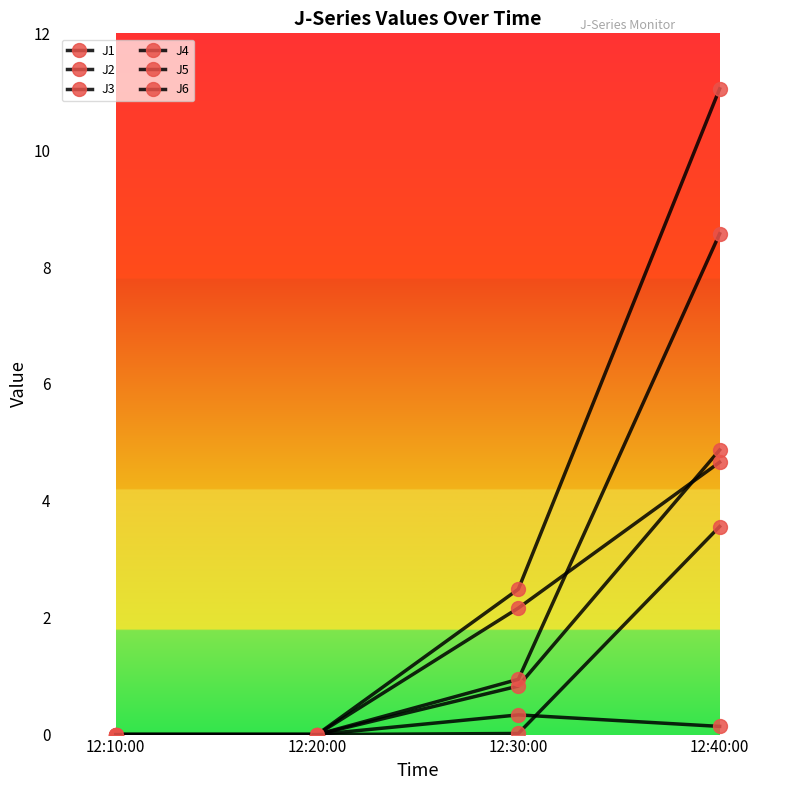

What is the difference between the J3 values at 12:30:00 and 12:40:00?

0.2